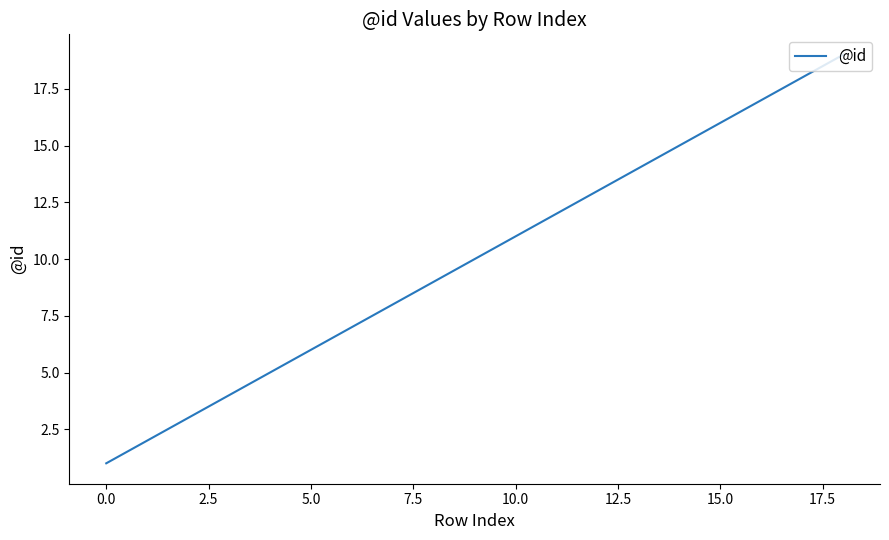

What is the difference between the maximum and minimum values?

18